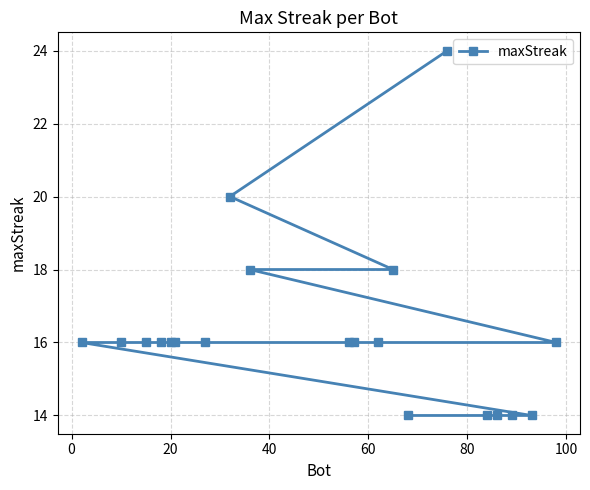

Is this an area chart (filled region under the line)?

No